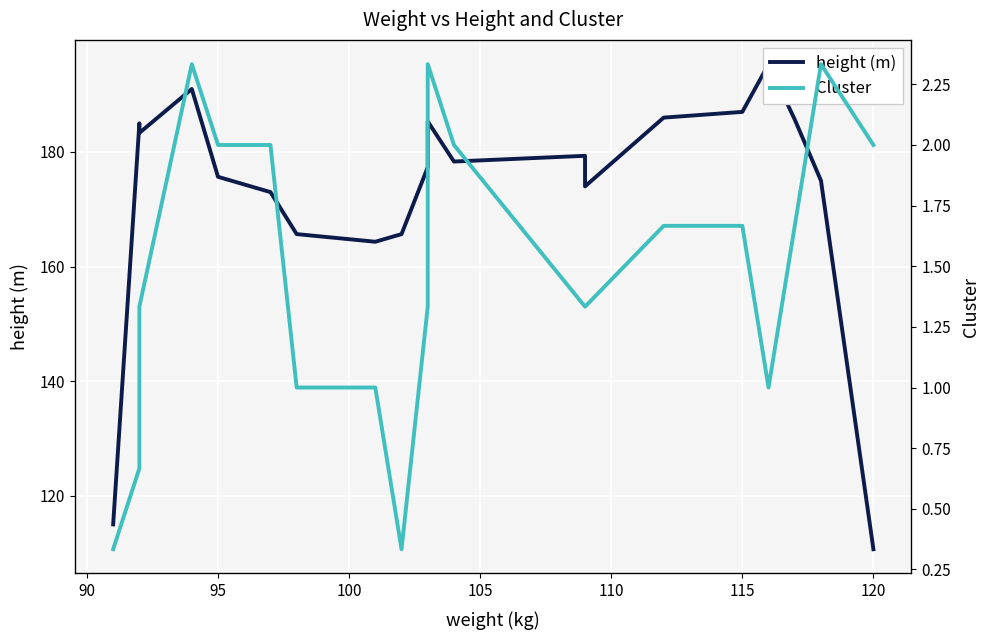

What position from the left is 95?

5